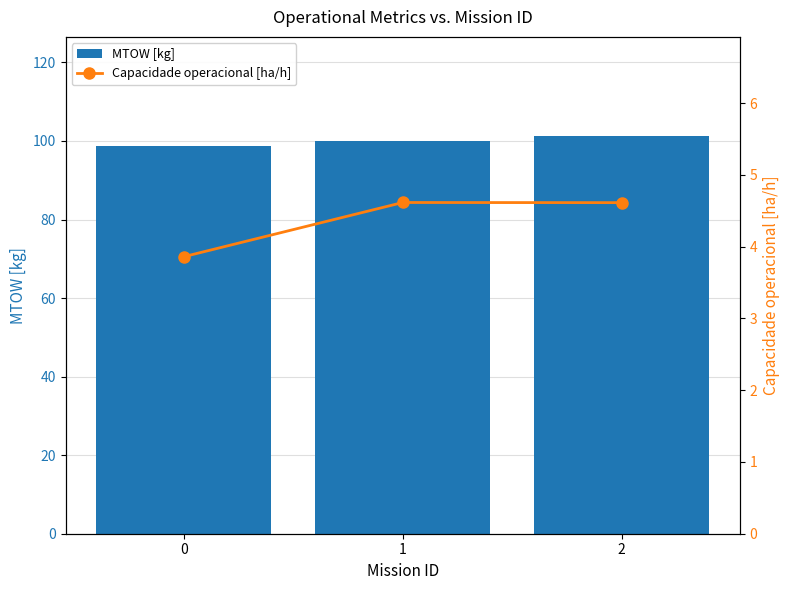

How many series are shown in this chart?

2